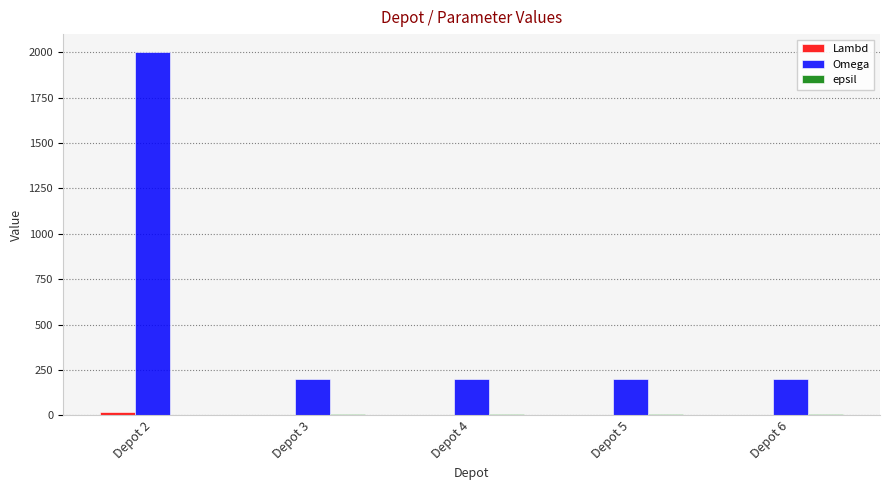

At which category is the sum across all series the highest?

Depot 2